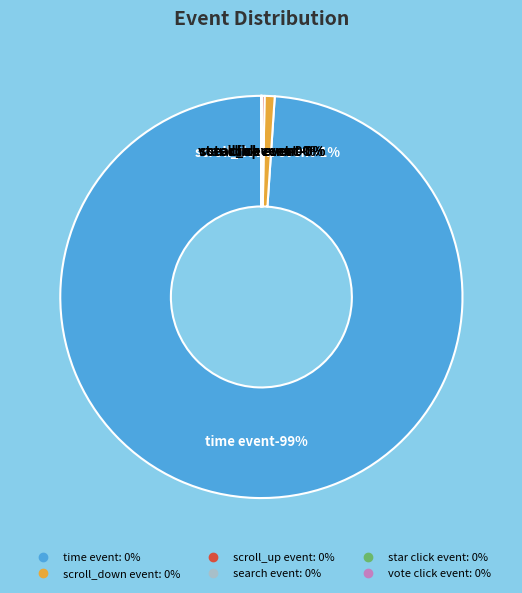

Which slice represents more than half of the pie?

time event